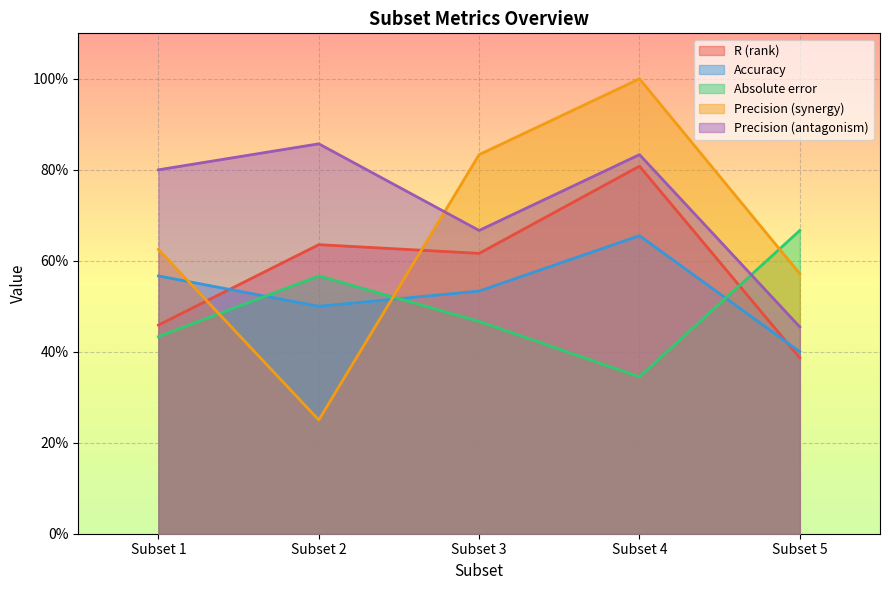

At how many categories does at least one series exceed 0?

5